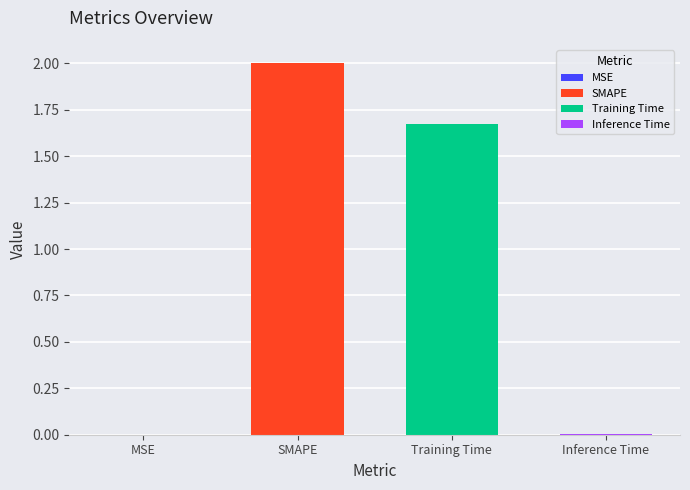

Reading left to right, list all the values displayed in this chart.

MSE=0.0	SMAPE=2.0	Training Time=1.7	Inference Time=0.0